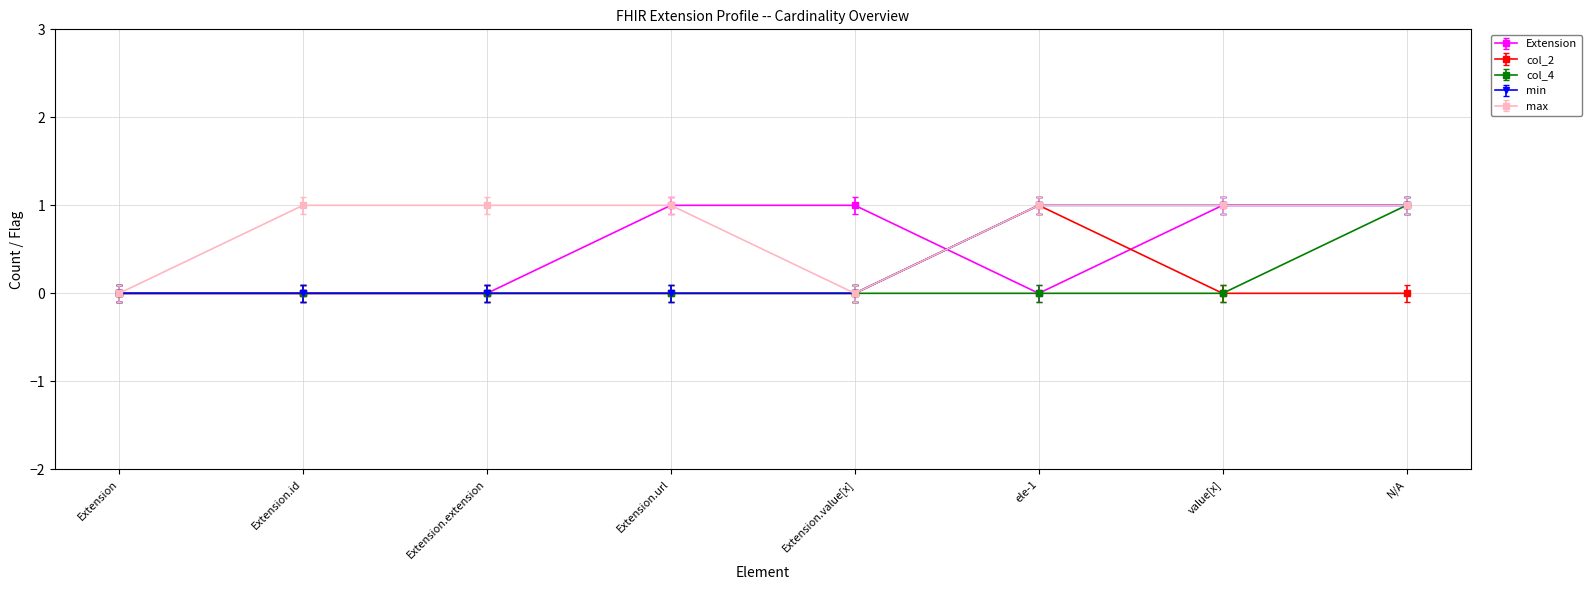

Which series has the largest total across all categories?

max